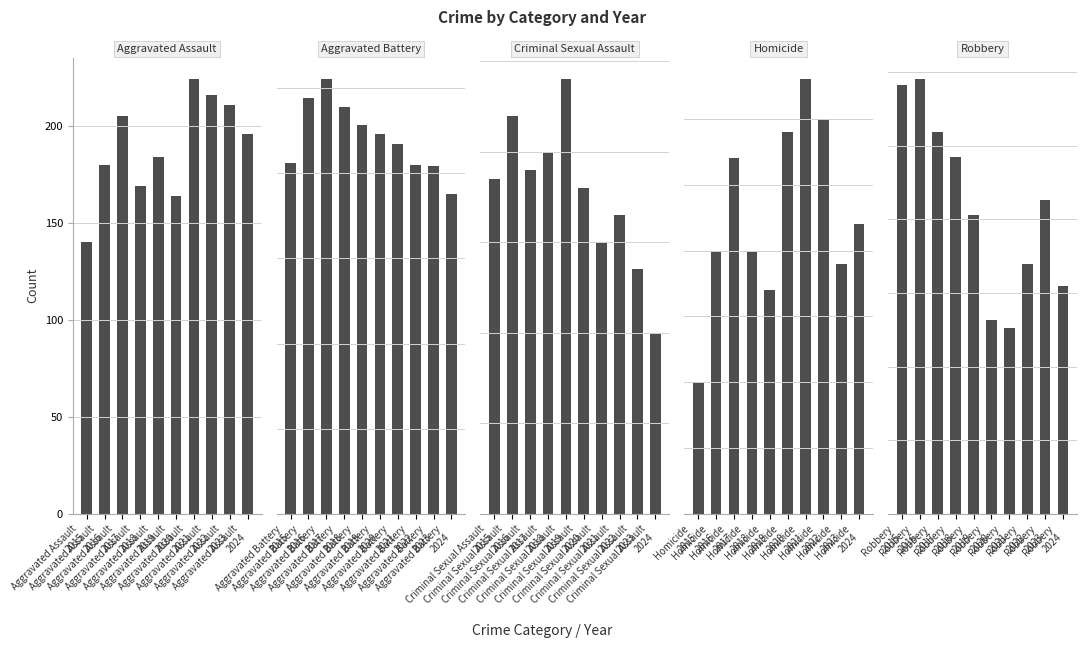

Are the bars horizontal?

No